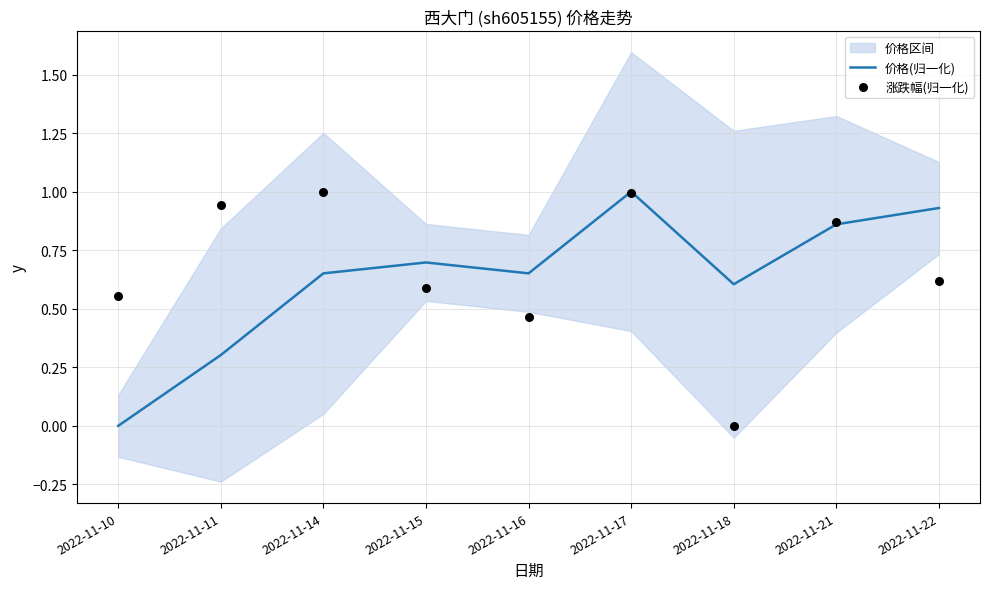

Which category has the lowest value in the 价格(归一化) series?

2022-11-10